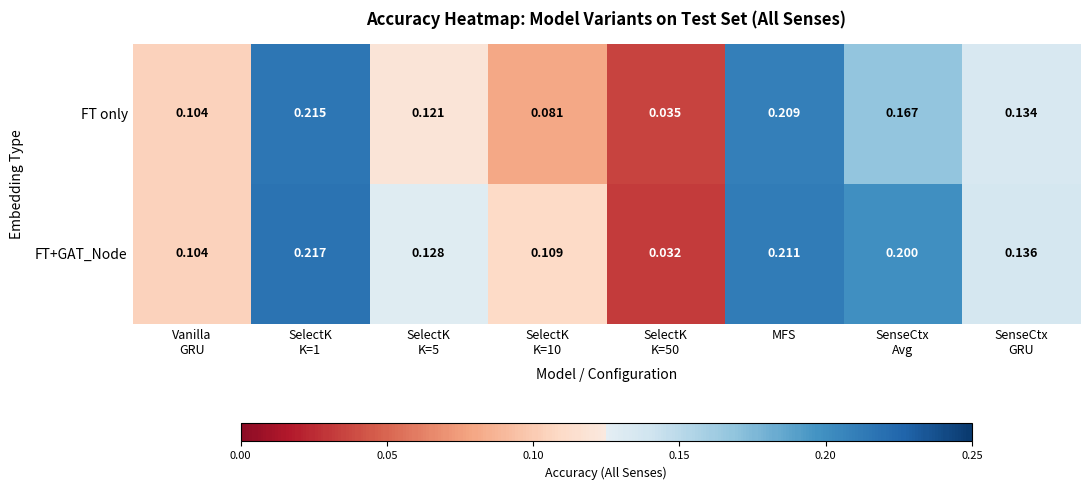

Which series has the largest total across all categories?

FT+GAT_Node